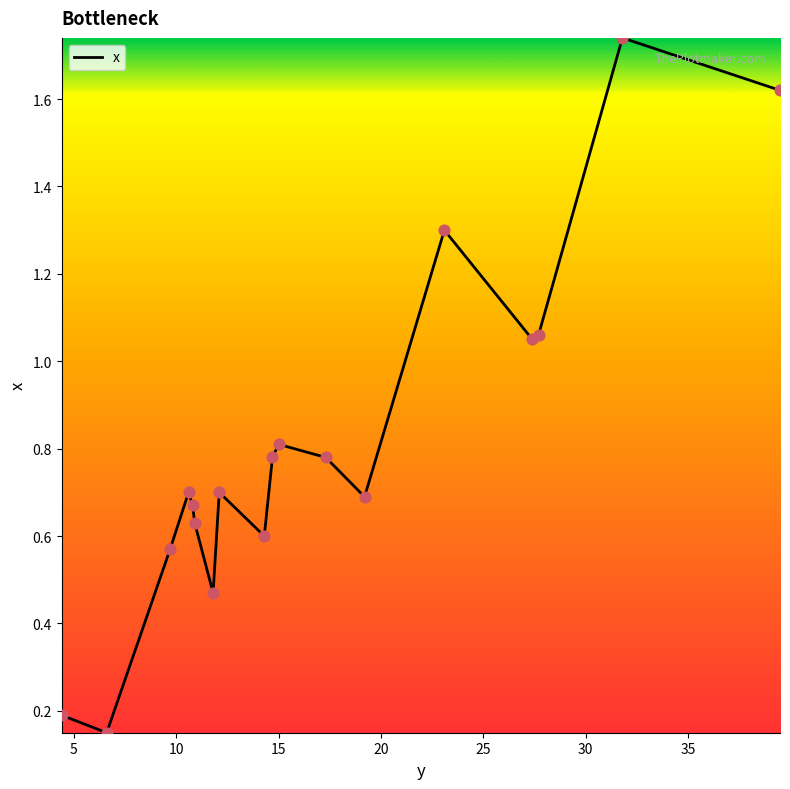

How many lines are shown in the chart?

1